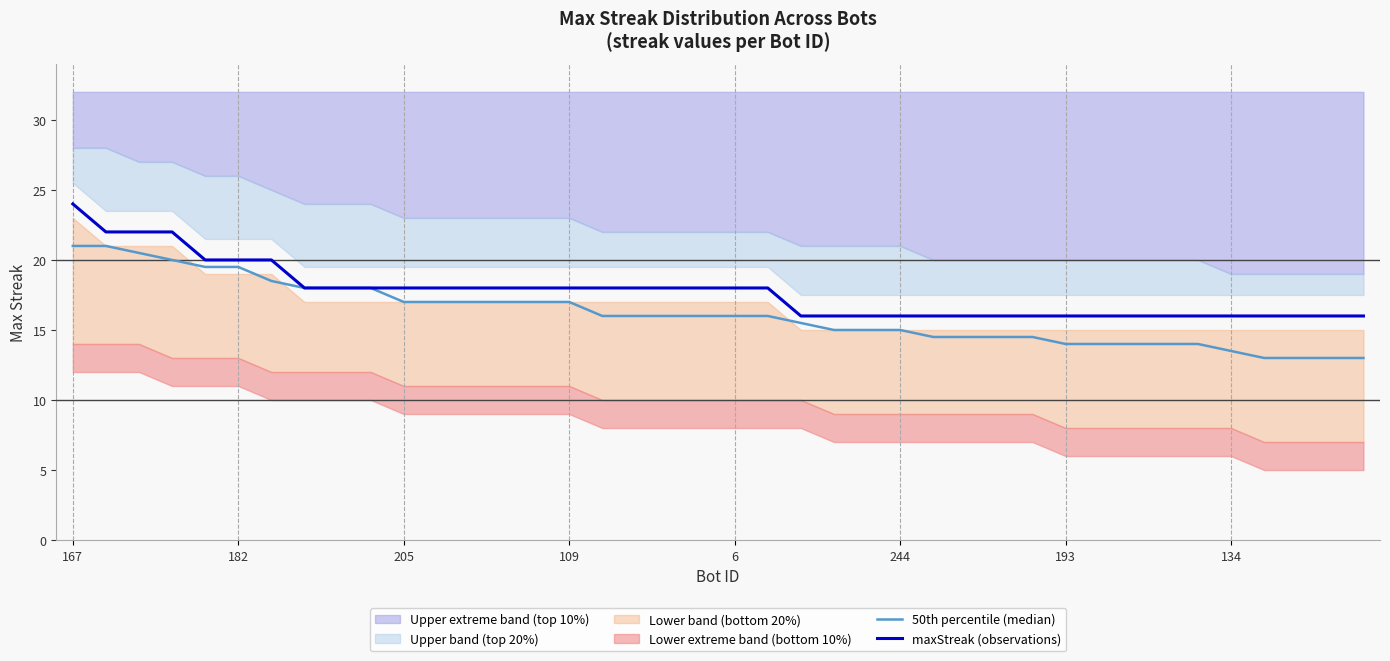

True or false: 50th percentile (median) has a value of 7.1 at 27.

False